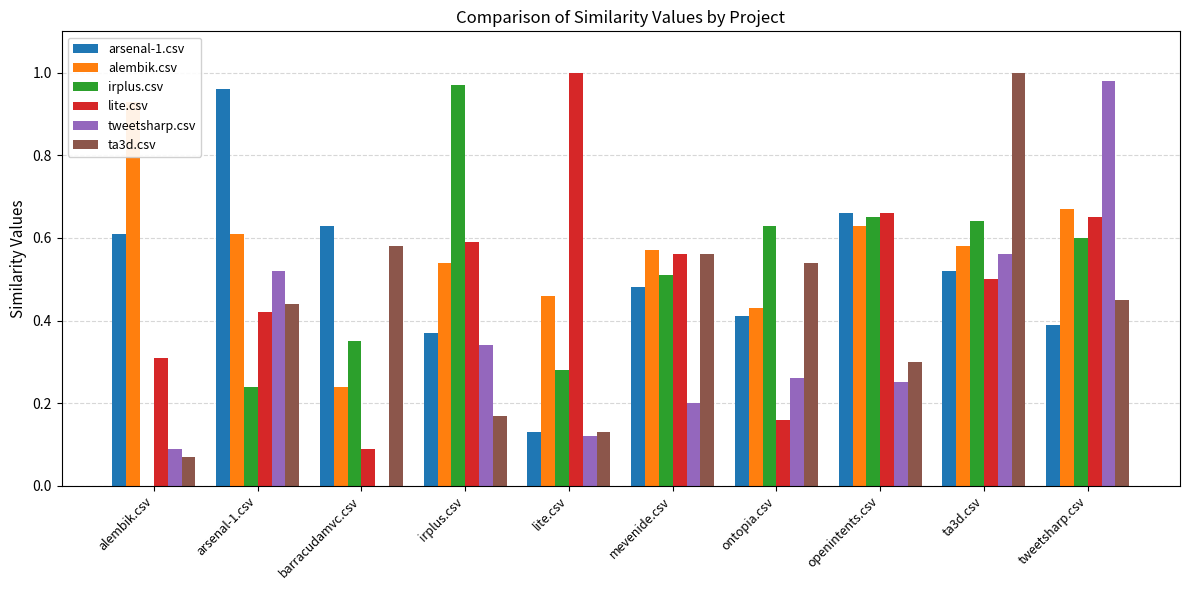

Rank the categories by tweetsharp.csv value from lowest to highest.

barracudamvc.csv, alembik.csv, lite.csv, mevenide.csv, openintents.csv, ontopia.csv, irplus.csv, arsenal-1.csv, ta3d.csv, tweetsharp.csv